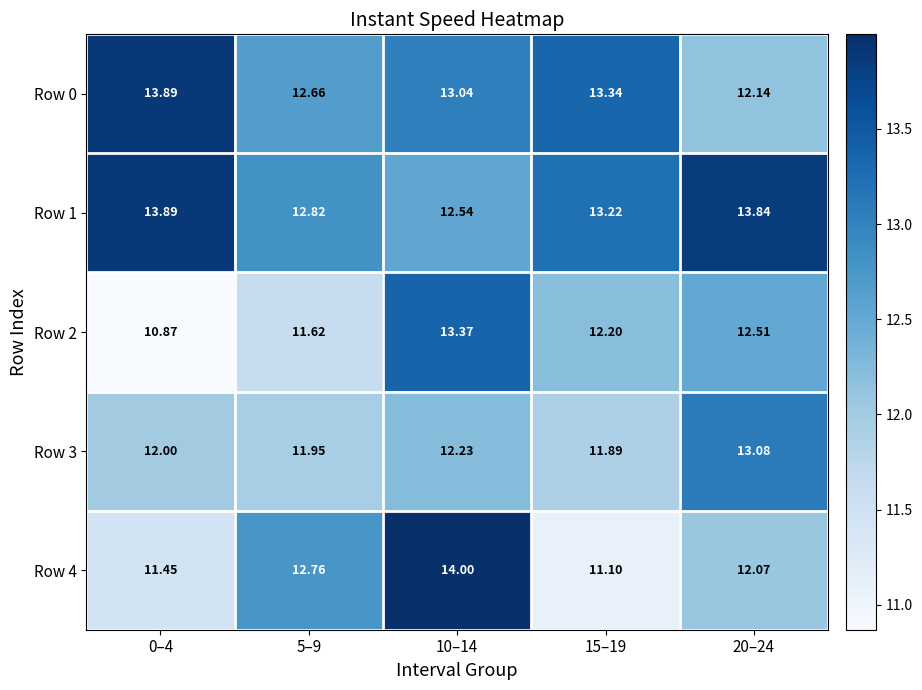

Is the value of Row 1 at 20–24 greater than the value of Row 3 at 5–9?

Yes